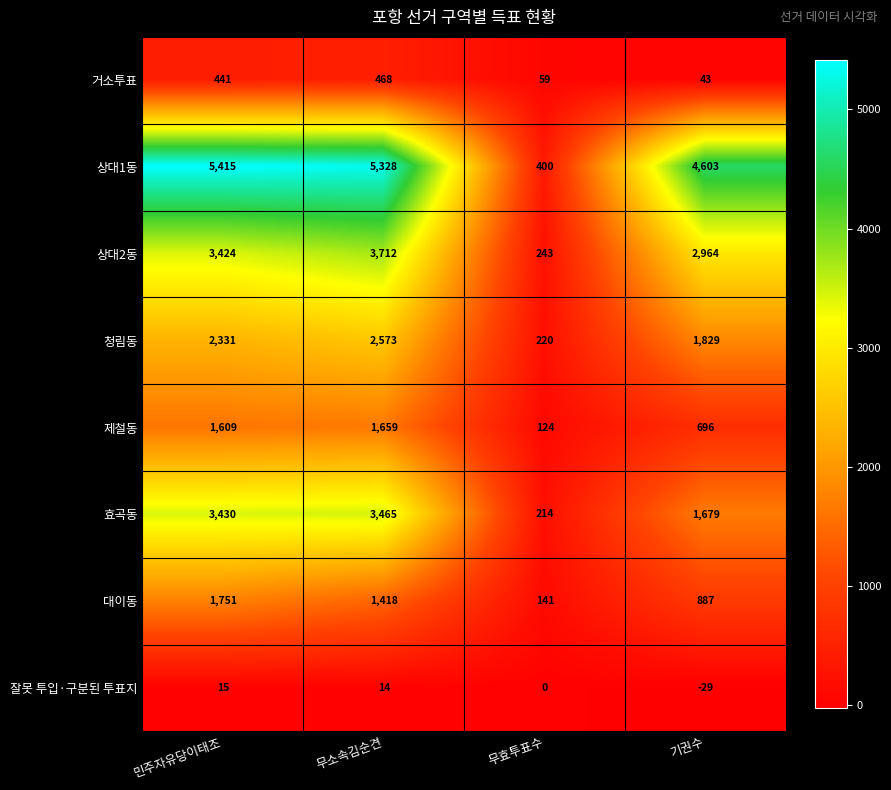

At 기권수, list the series in order from largest to smallest.

상대1동, 상대2동, 청림동, 효곡동, 대이동, 제철동, 거소투표, 잘못 투입·구분된 투표지